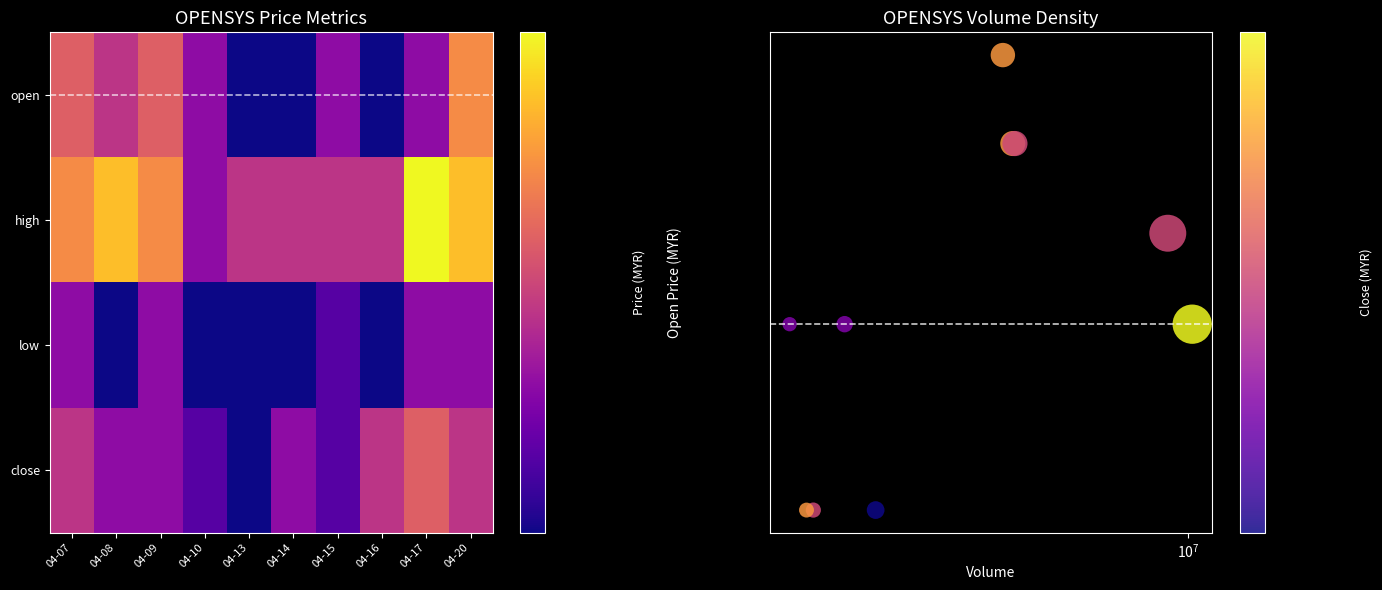

What is the minimum value shown in the chart?

0.3